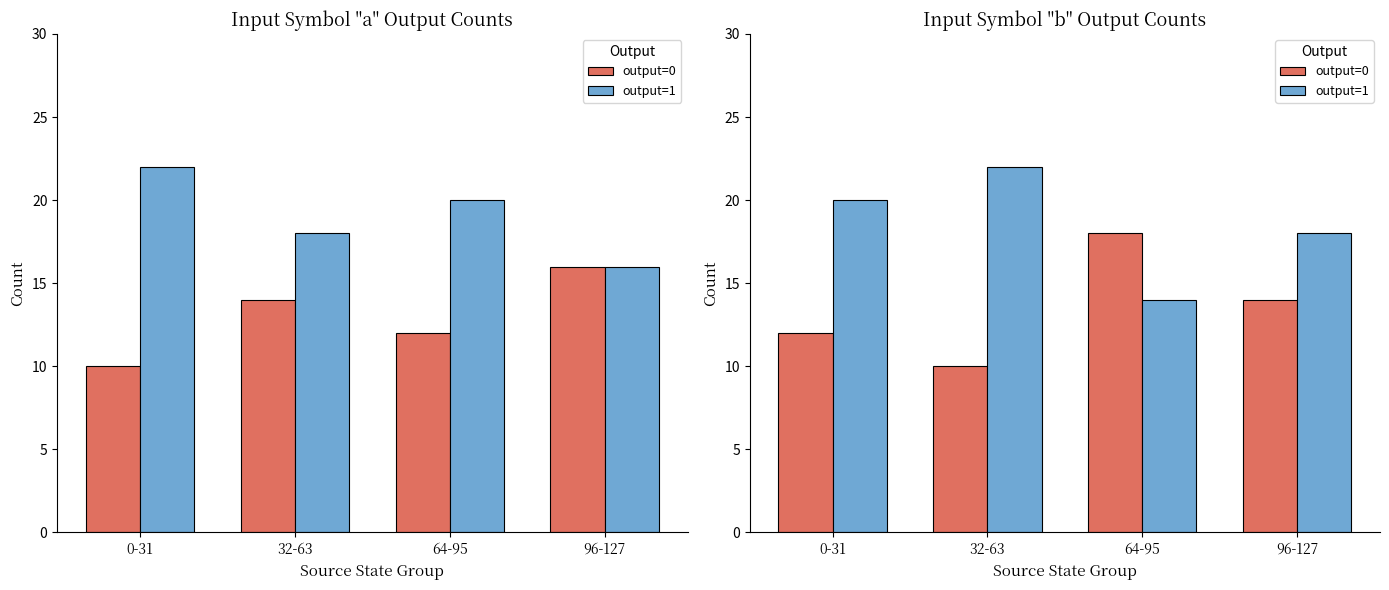

The output=1 series shows 7 at 32-63. True or false?

False